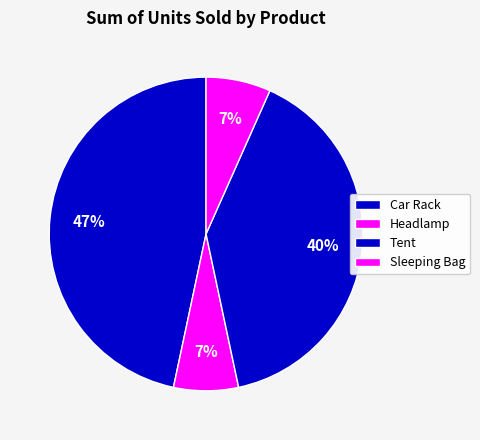

Rank the categories by value from highest to lowest.

Car Rack, Tent, Headlamp, Sleeping Bag